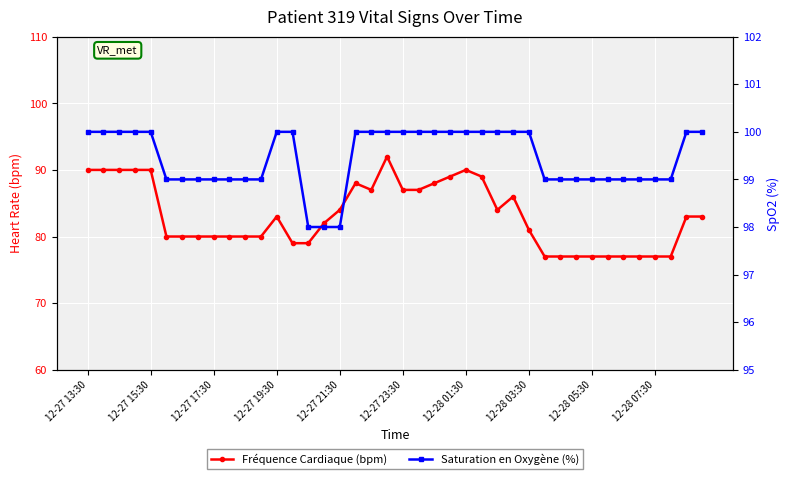

The Fréquence Cardiaque (bpm) series shows 79 at 13. True or false?

True